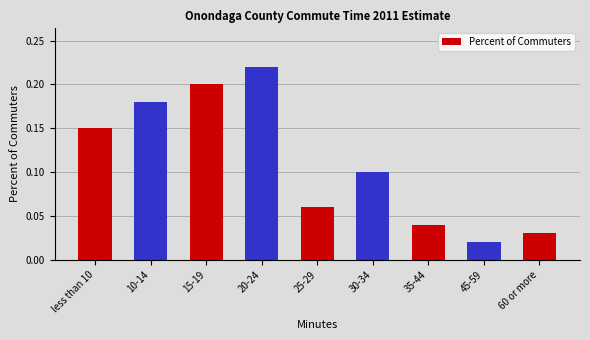

The value at 10-14 is 0.2. True or false?

True